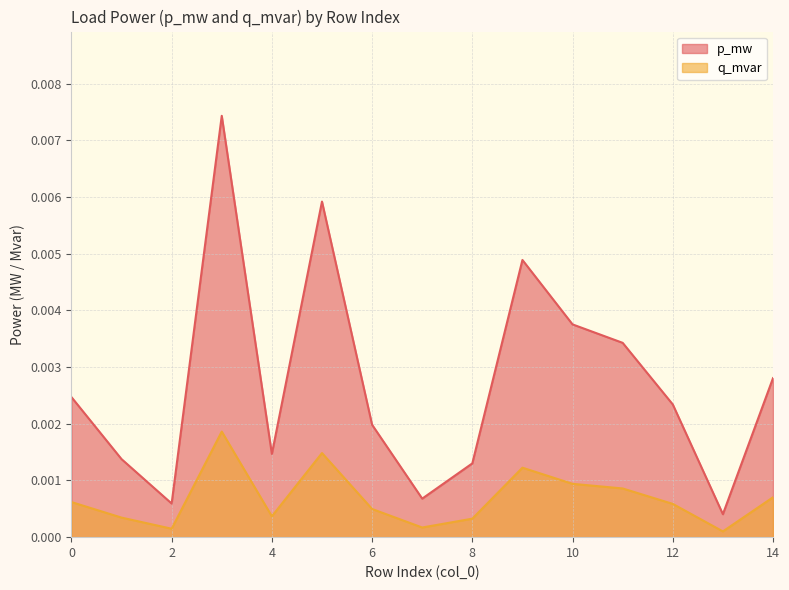

List the labels in order of p_mw value, smallest first.

13, 2, 7, 8, 1, 4, 6, 12, 0, 14, 11, 10, 9, 5, 3